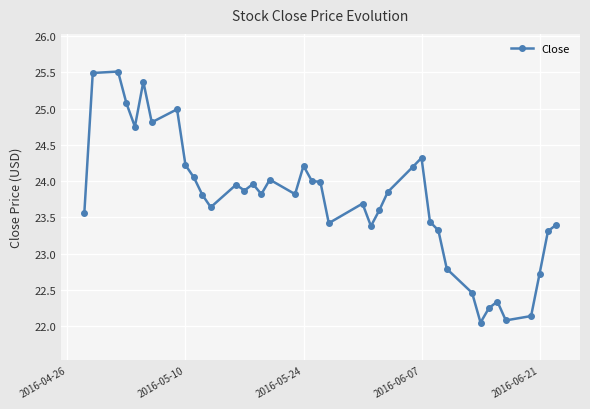

True or false: there are more than 2 points higher than both neighbors.

True